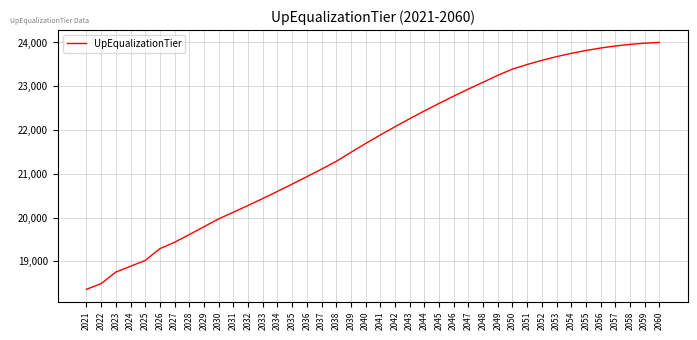

Is it true that the value at 2034 is 34681.6?

False